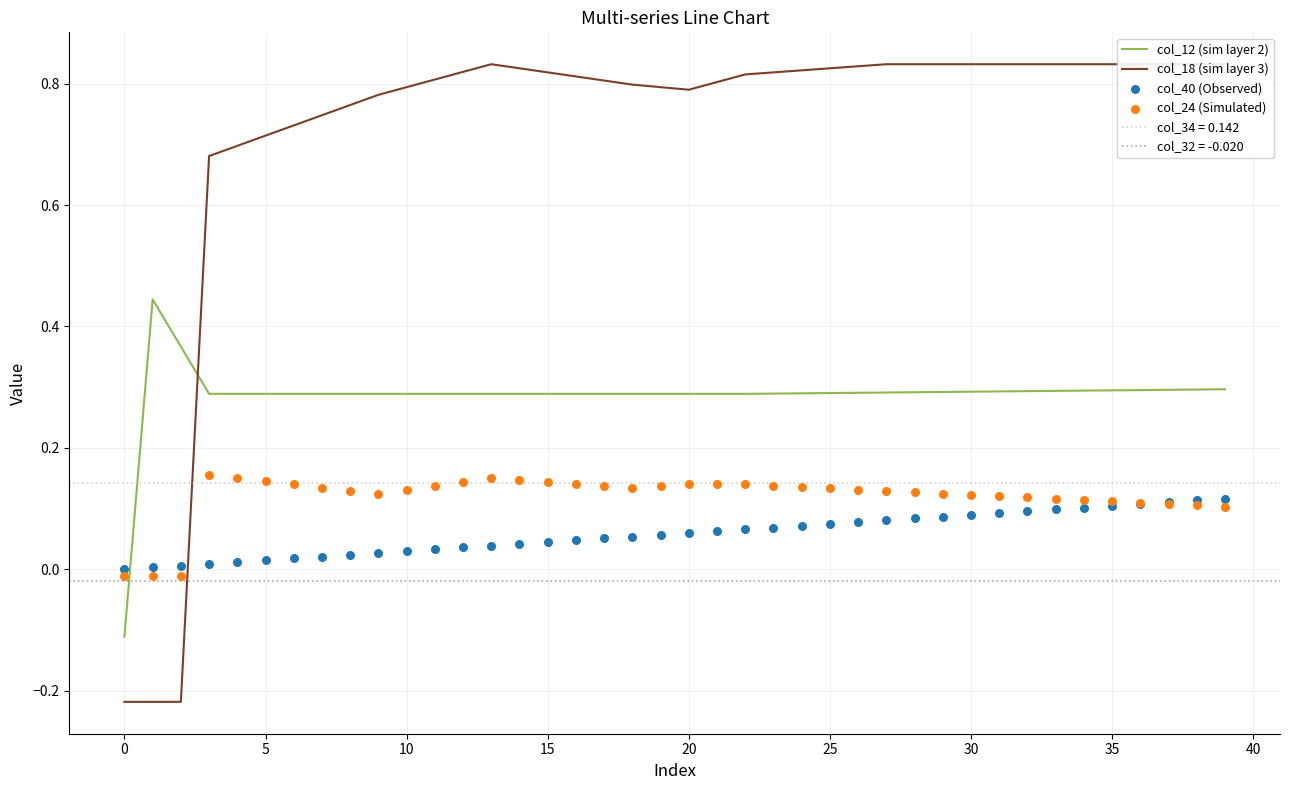

The col_12 (sim layer 2) series shows 0.3 at 5. True or false?

True